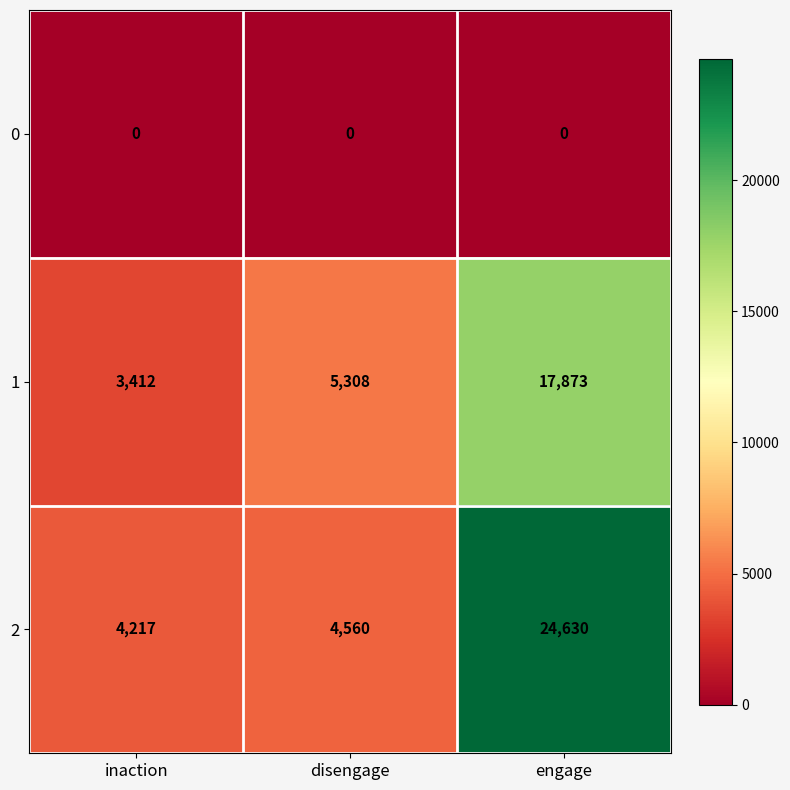

What is the maximum value for 1?

17873